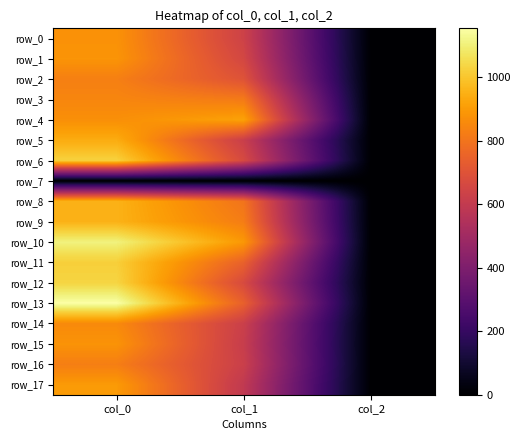

At how many categories does at least one series exceed 640?

2